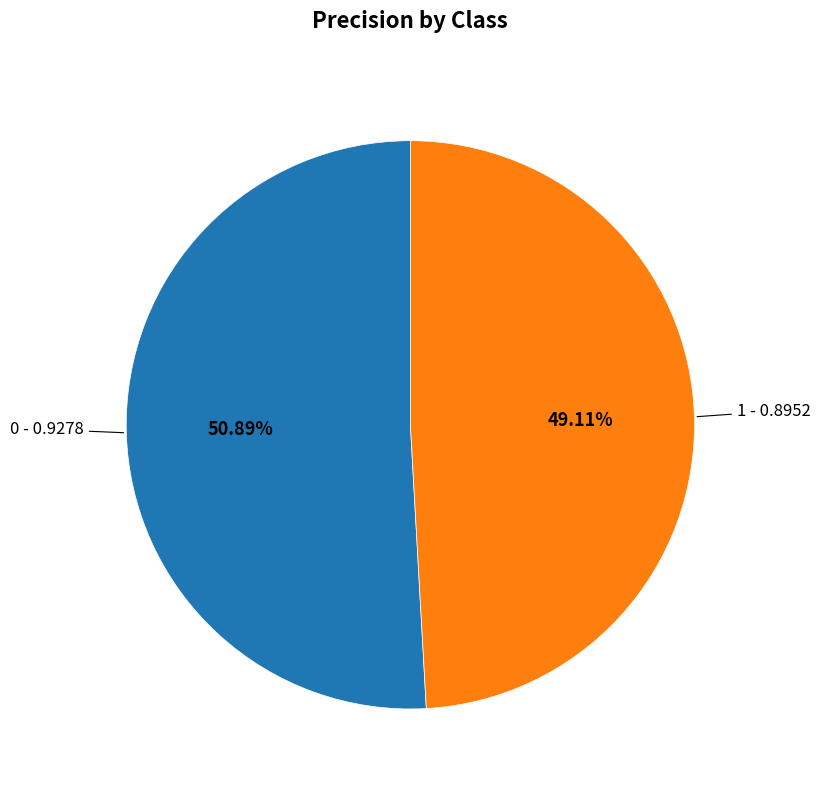

Do 1 and 0 together represent more than half of the pie?

Yes